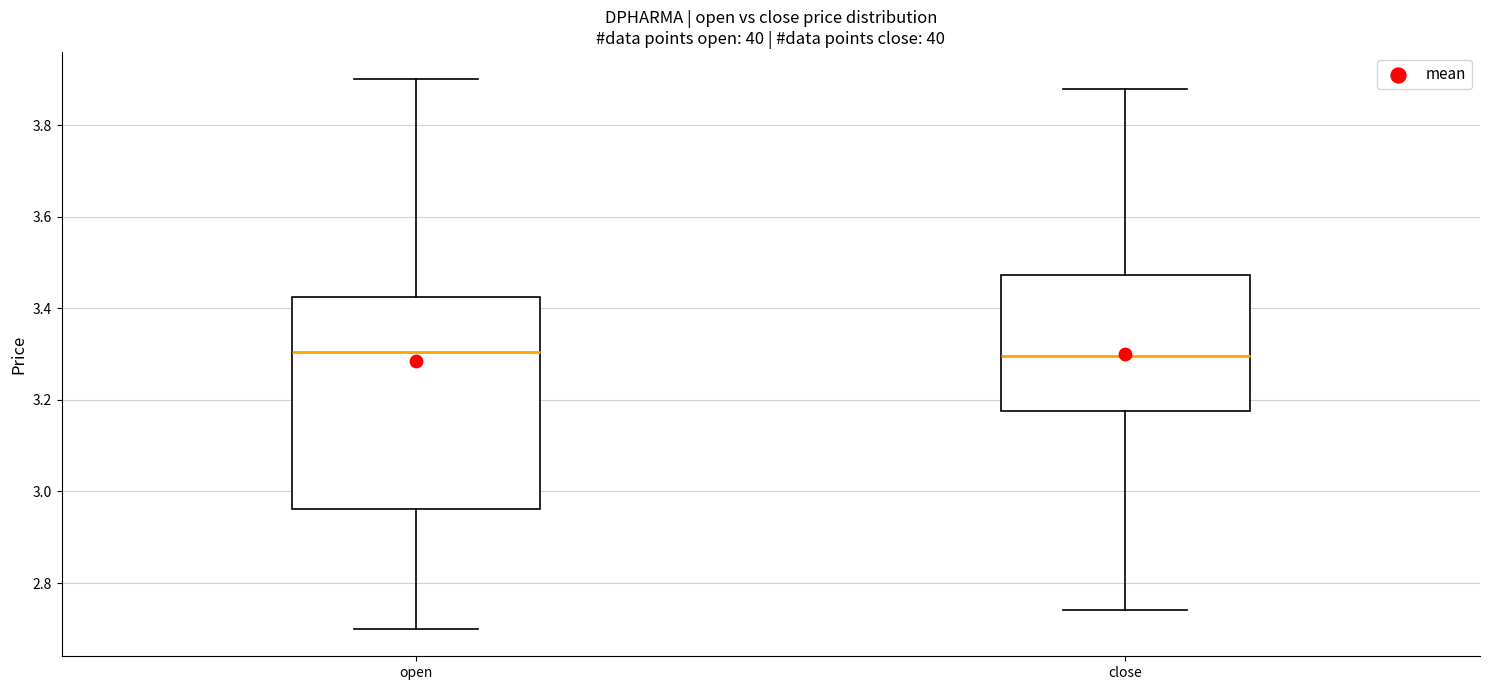

Comparing the boxes themselves (not the whiskers), which one is the tallest?

open